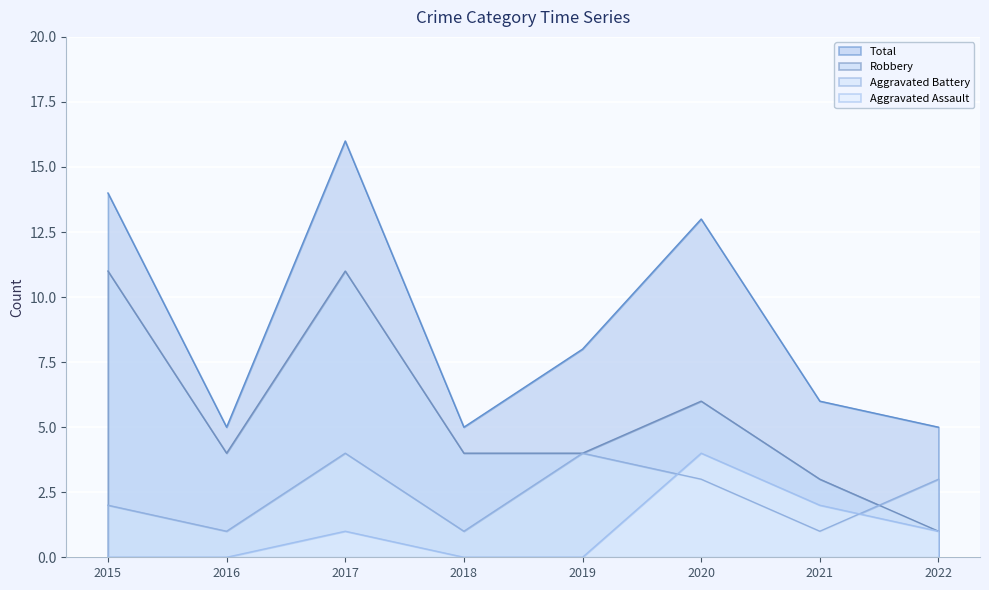

Reading left to right, extract all data points from this chart.

Aggravated Assault: 0	0	1	0	0	4	2	1
Aggravated Battery: 2	1	4	1	4	3	1	3
Robbery: 11	4	11	4	4	6	3	1
Total: 14	5	16	5	8	13	6	5